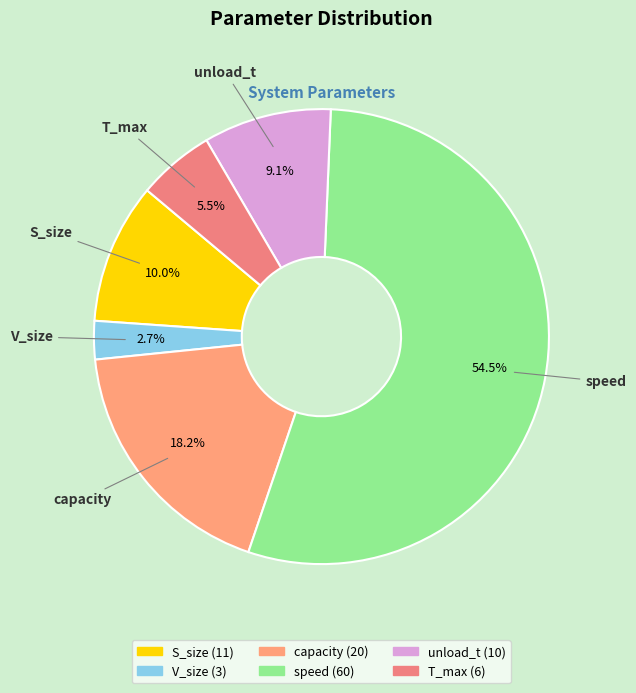

Is the sum of V_size and unload_t greater than half?

No